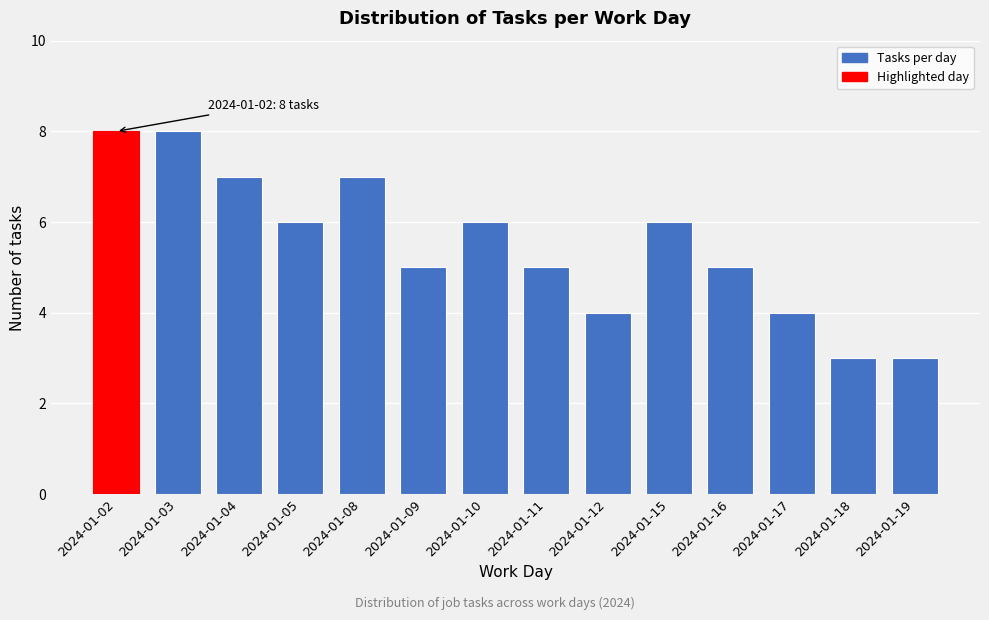

Reading left to right, list all the values displayed in this chart.

8	8	7	6	7	5	6	5	4	6	5	4	3	3